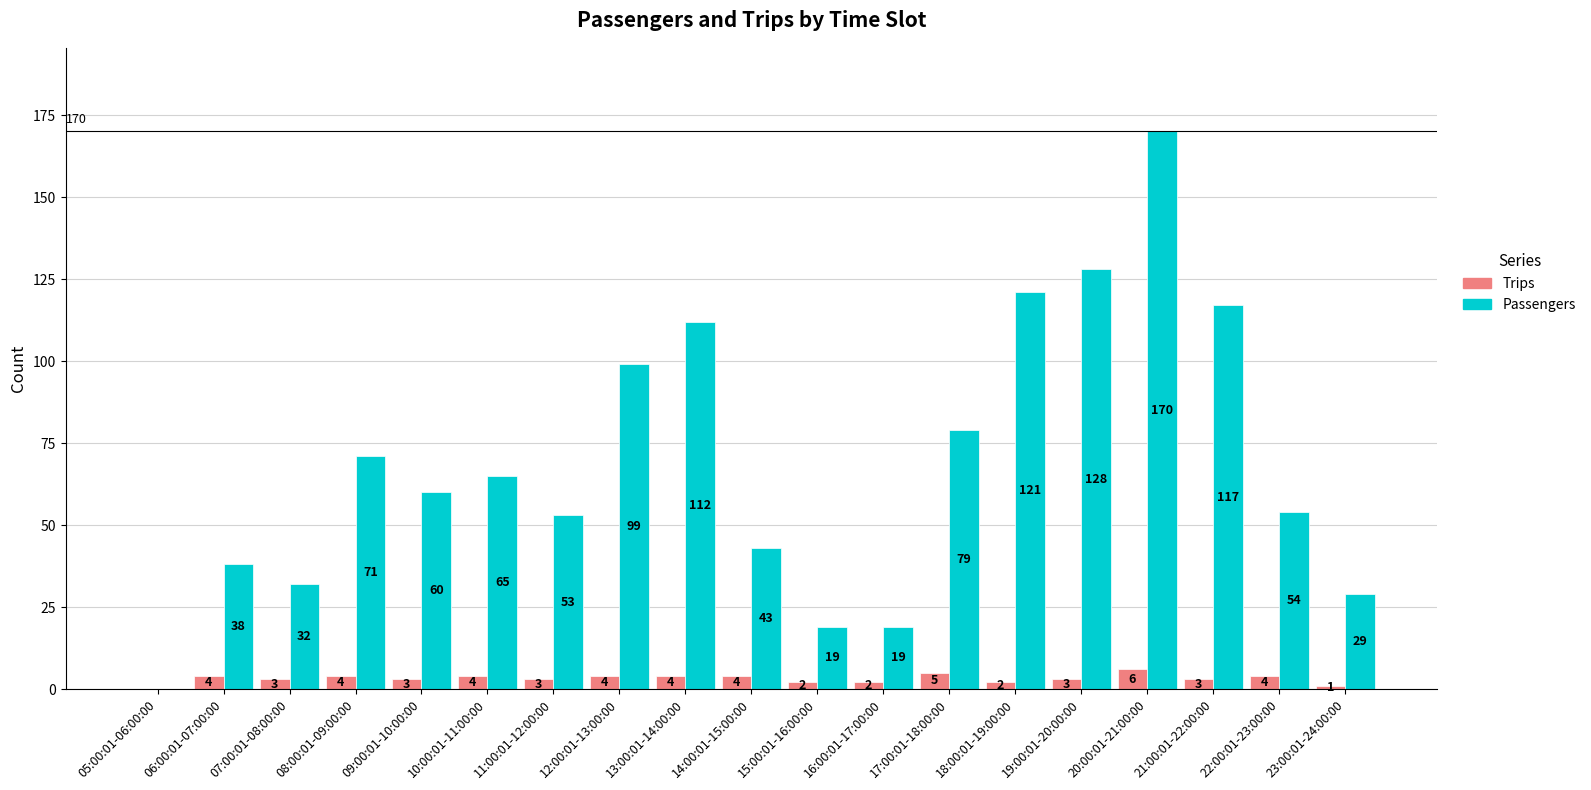

What is the maximum value shown in the chart?

170